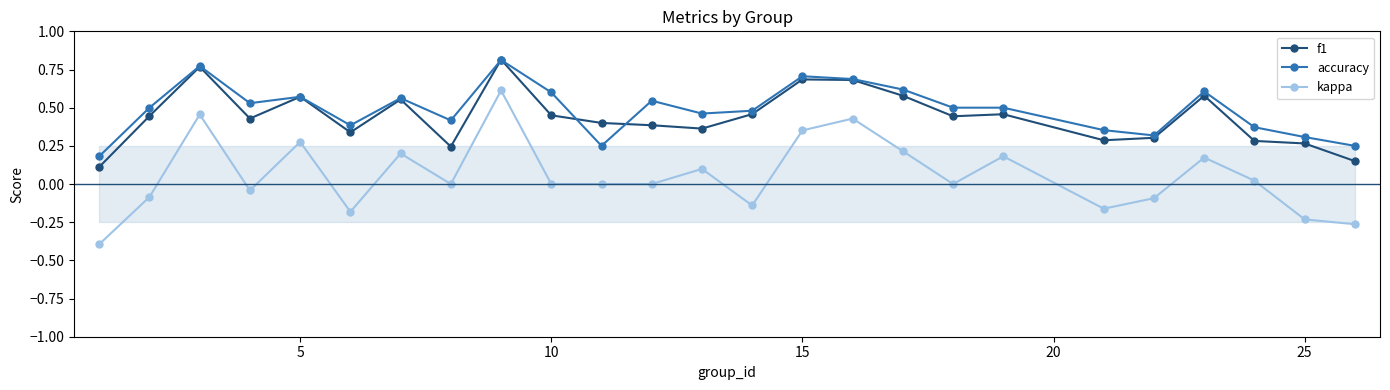

True or false: accuracy has more than 2 interior local peaks.

True